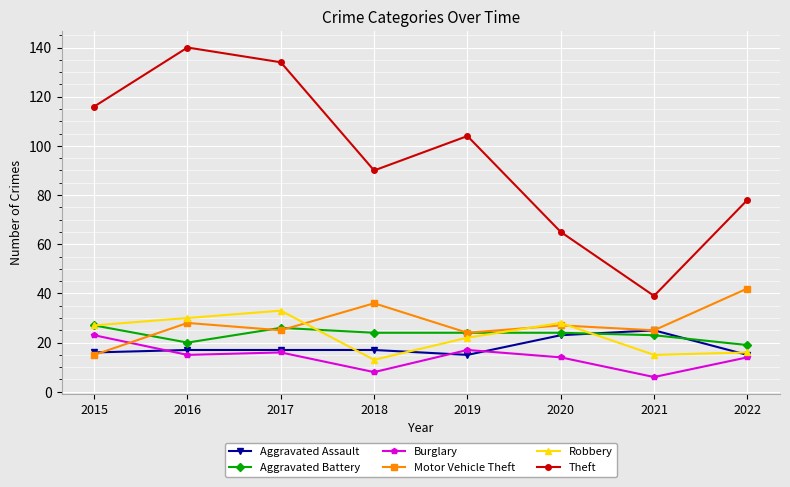

What is the sum of all Motor Vehicle Theft values?

222